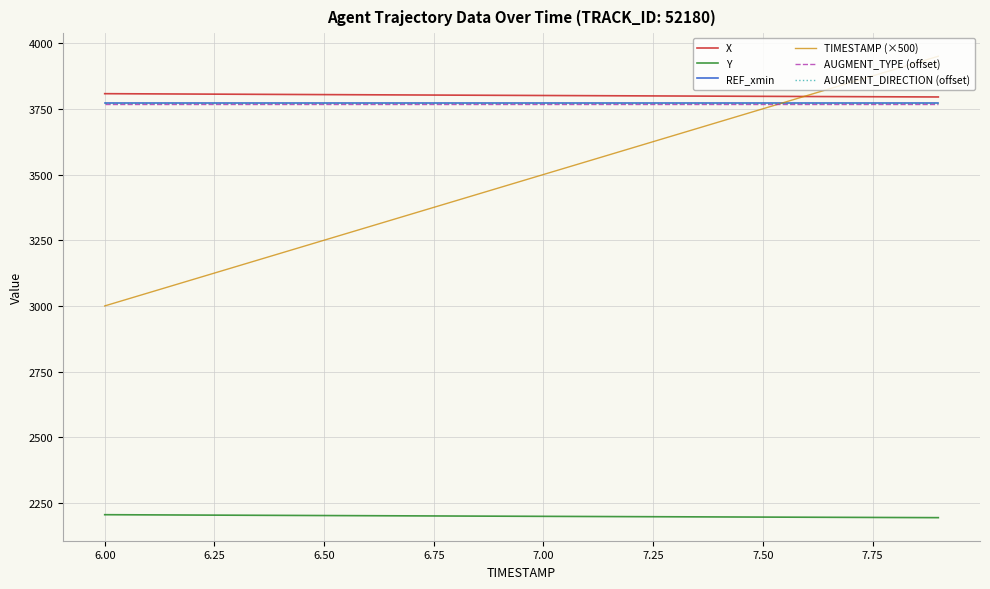

How many intersections are there between TIMESTAMP (×500) and REF_xmin?

1